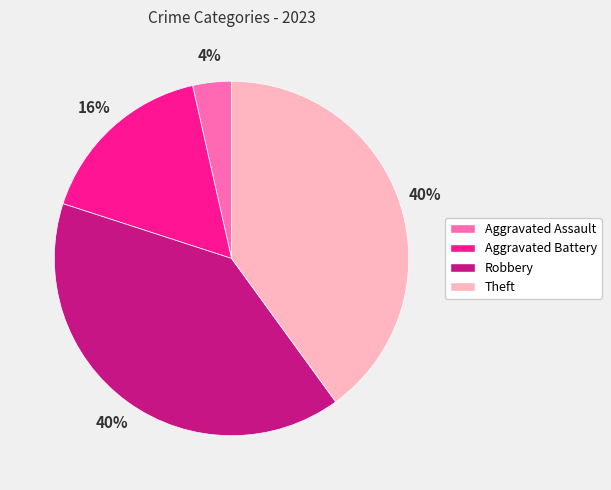

Which category has the smallest portion of the pie?

Aggravated Assault